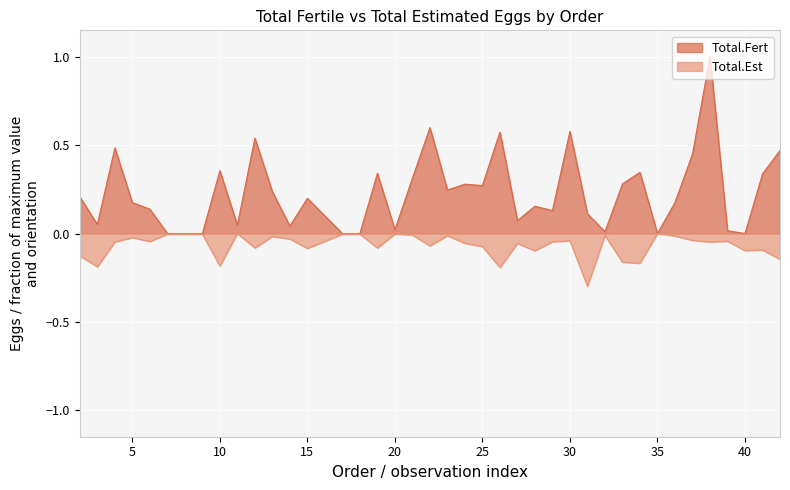

Reading left to right, transcribe all the data shown in this chart.

Total.Fert: 0.2	0.1	0.5	0.2	0.1	0.0	0.0	0.0	0.4	0.0	0.5	0.2	0.0	0.2	0.0	0.0	0.3	0.0	0.3	0.6	0.2	0.3	0.3	0.6	0.1	0.2	0.1	0.6	0.1	0.0	0.3	0.3	0.0	0.2	0.4	1.0	0.0	0.0	0.3	0.5
Total.Est: -0.1	-0.2	-0.0	-0.0	-0.0	-0.0	-0.0	-0.0	-0.2	-0.0	-0.1	-0.0	-0.0	-0.1	-0.0	-0.0	-0.1	-0.0	-0.0	-0.1	-0.0	-0.1	-0.1	-0.2	-0.1	-0.1	-0.0	-0.0	-0.3	-0.0	-0.2	-0.2	-0.0	-0.0	-0.0	-0.0	-0.0	-0.1	-0.1	-0.1